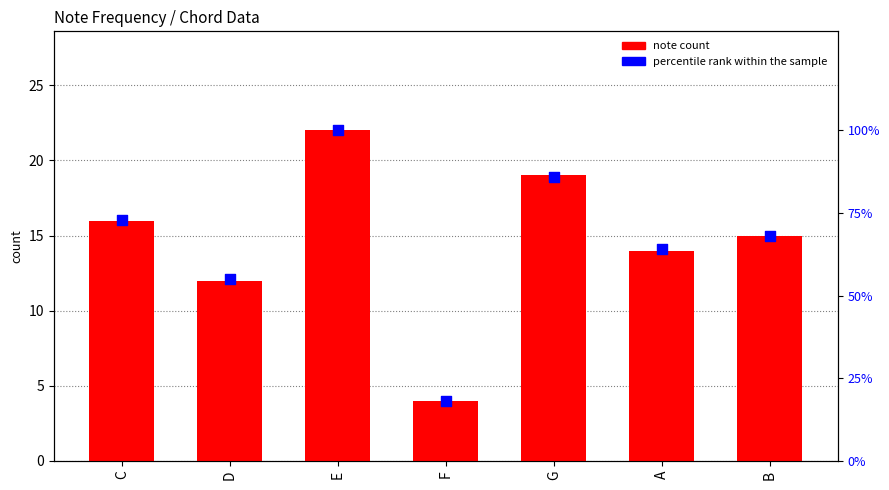

Which series contains the highest Y value?

percentile rank within the sample